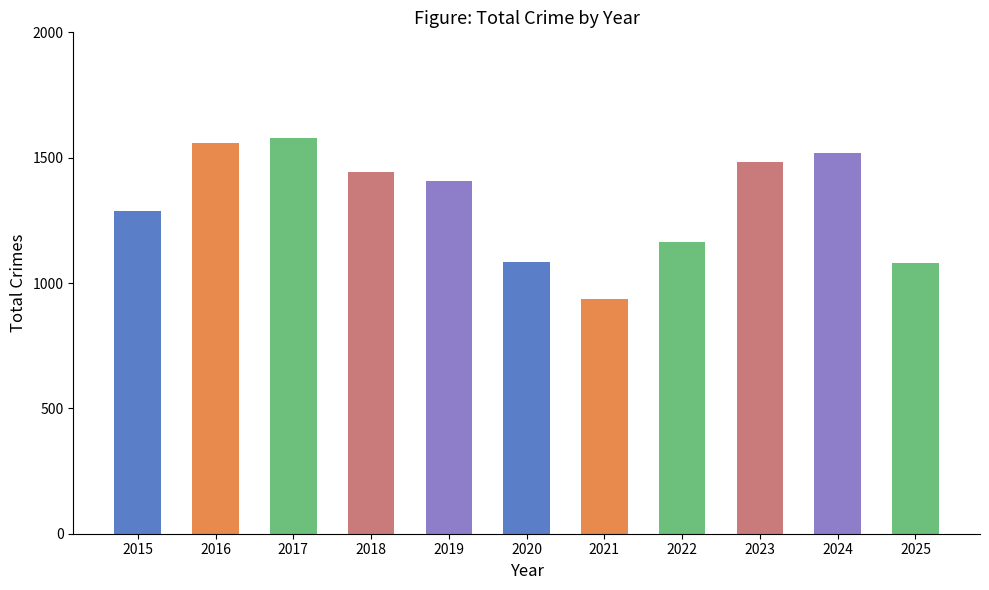

What is the value of the 3rd bar from the left?

1579